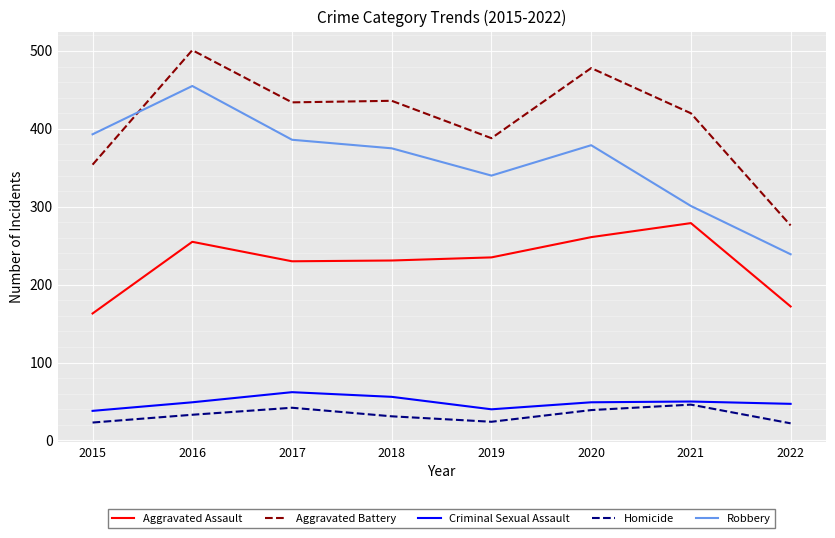

What is the minimum value shown in the chart?

22